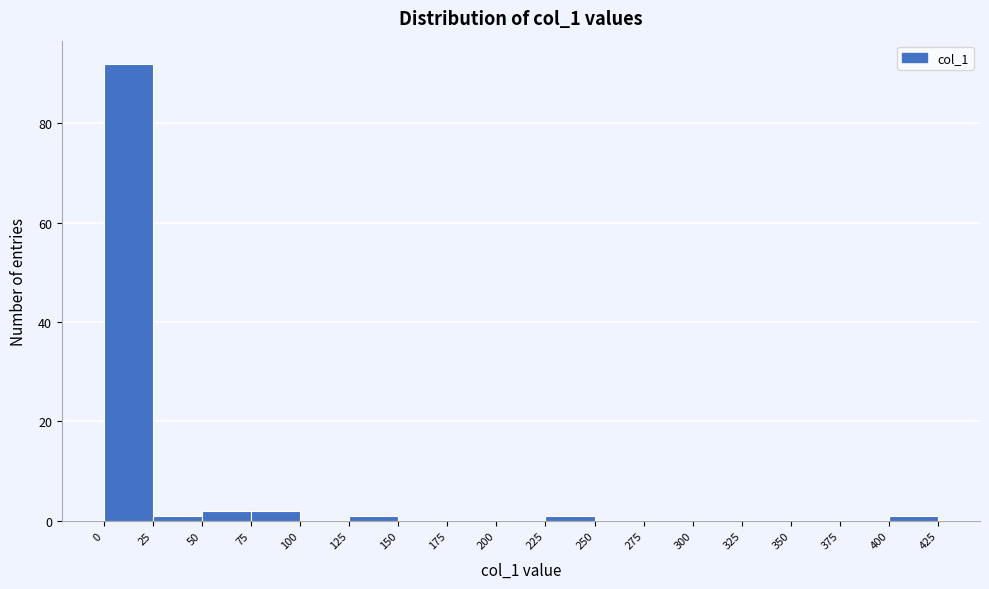

How tall is the bar that spans 50 to 75 on the x-axis? The values are not printed on the chart, so give them approximately, as read against the axis.

2